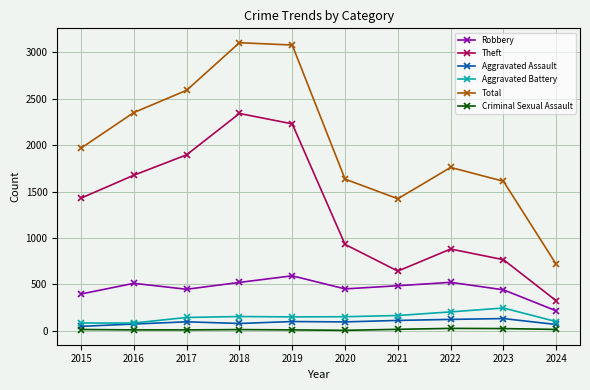

Which series has the widest spread of values?

Total